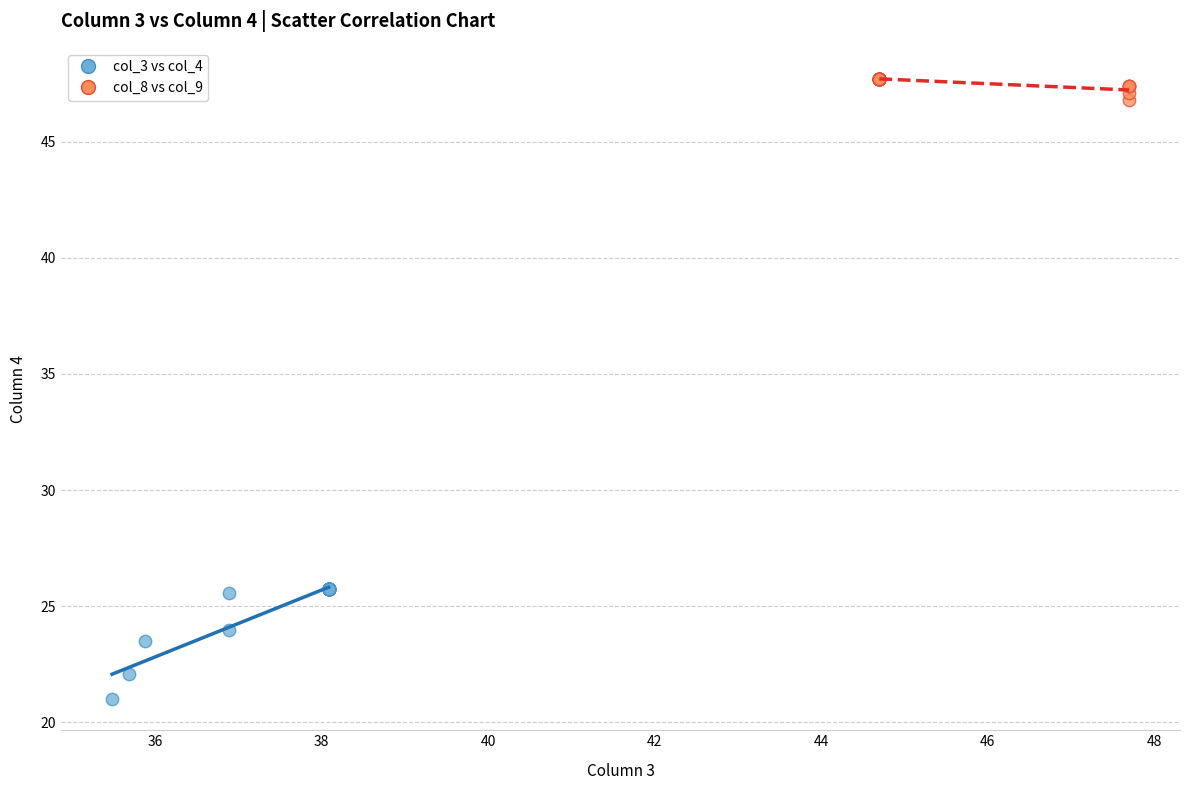

Which series reaches the maximum Y coordinate?

col_8 vs col_9